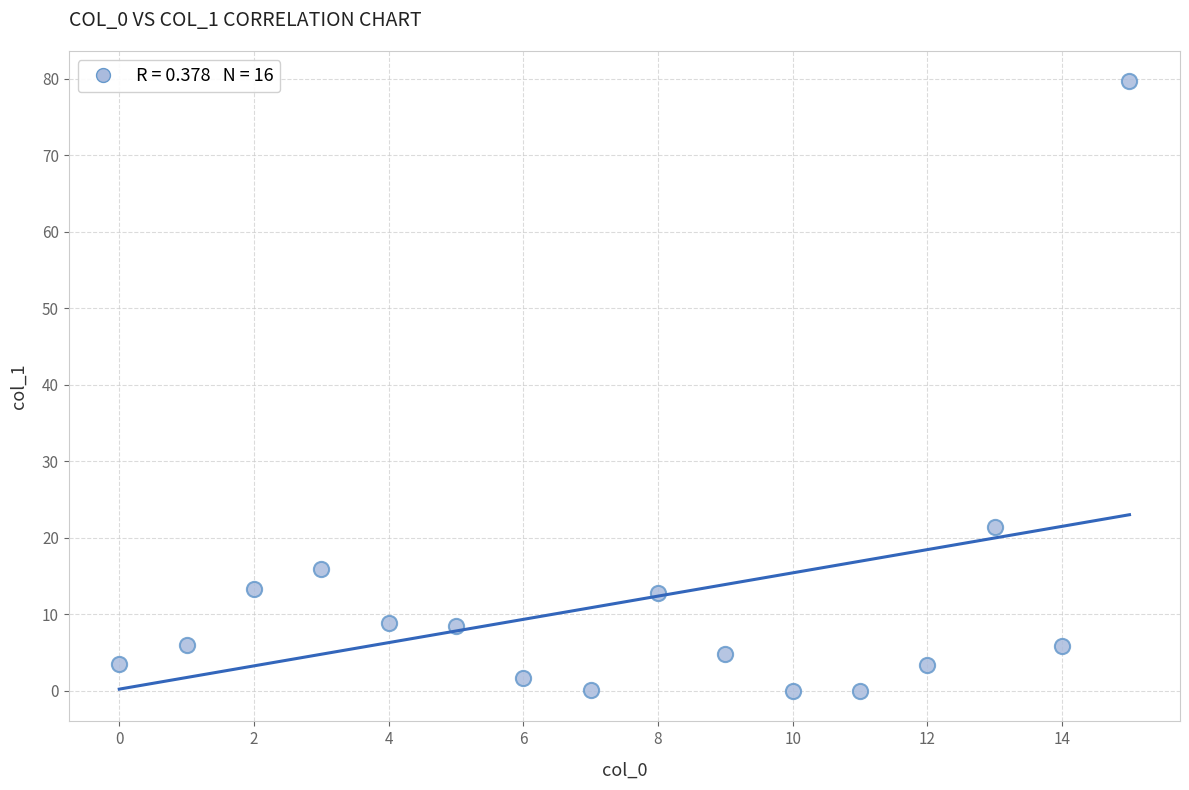

What Y value in the scatter plot is closest to 39?

21.5